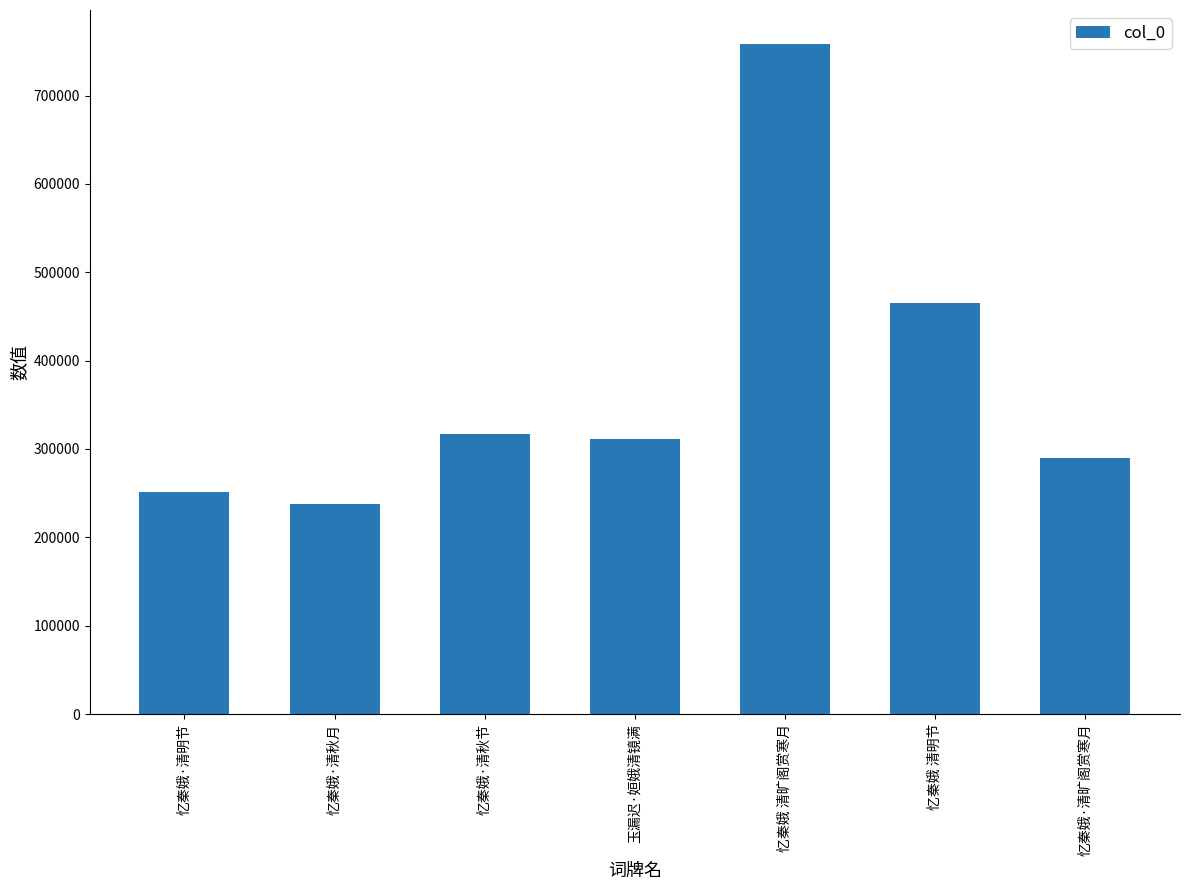

What is the smallest value displayed?

237764